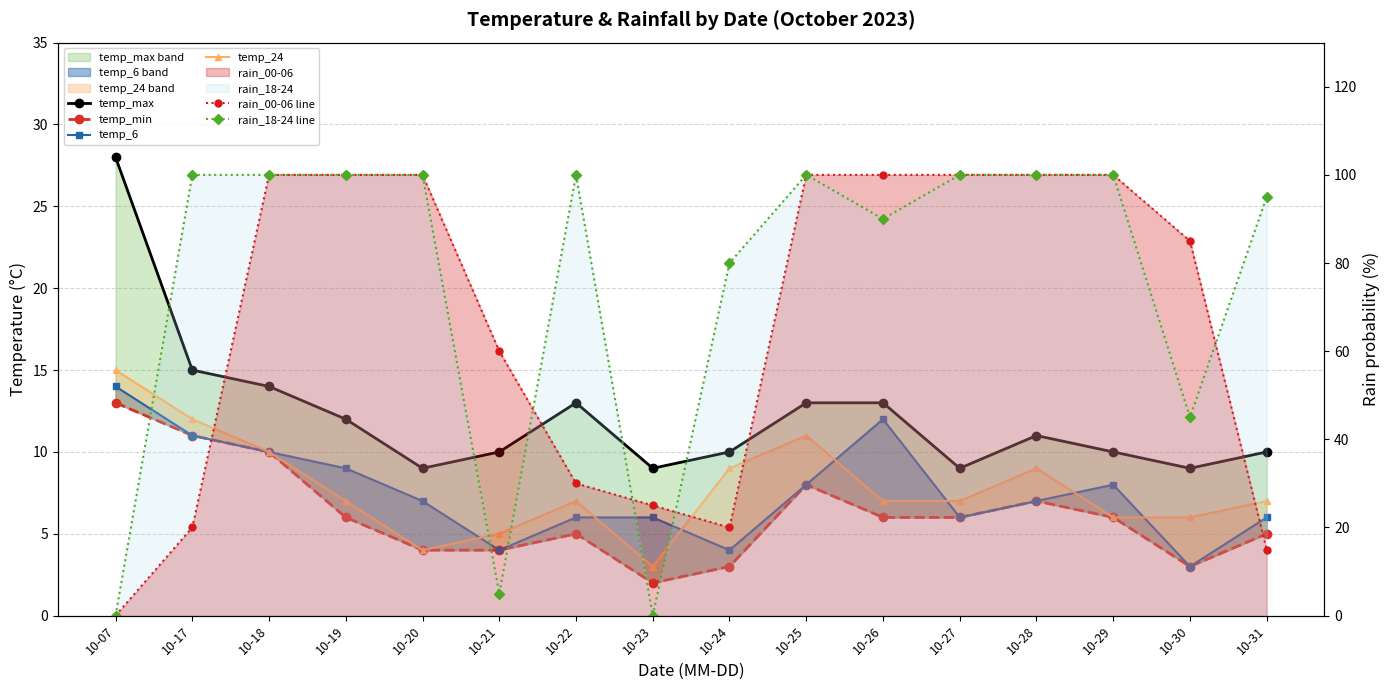

Which series has the largest total across all categories?

rain_18-24 line